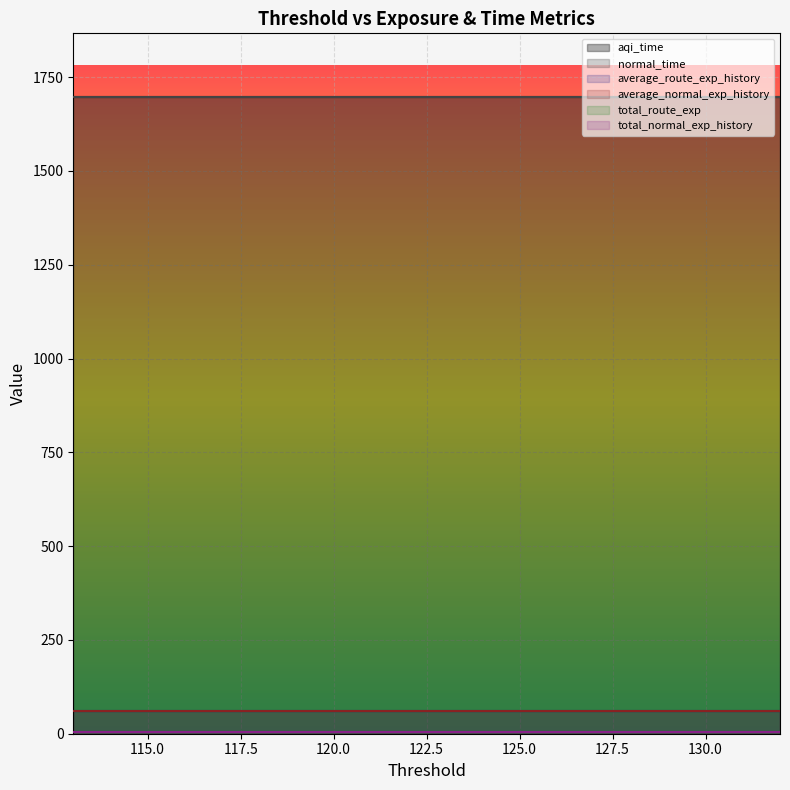

What is the total value across all series at 119?

3522.9